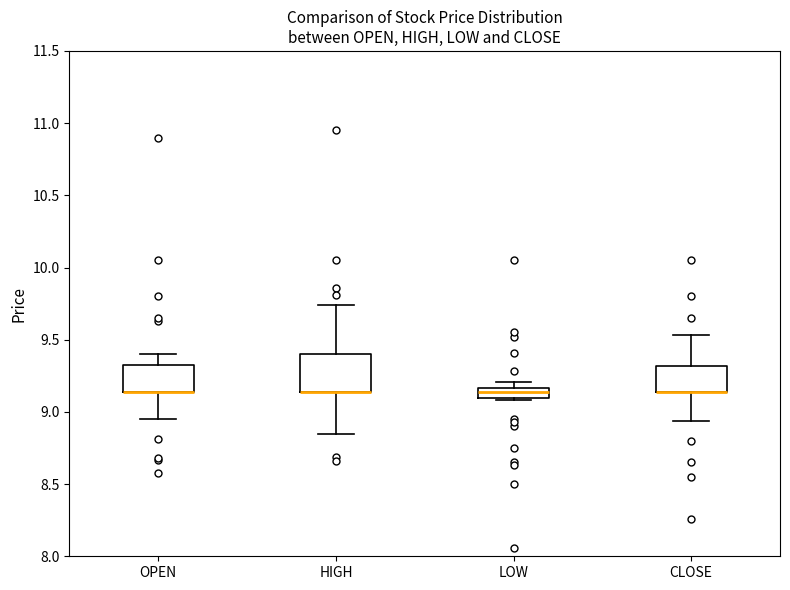

Where is the upper edge of the box for OPEN on the y-axis? The values are not printed on the chart, so give them approximately, as read against the axis.

9.30